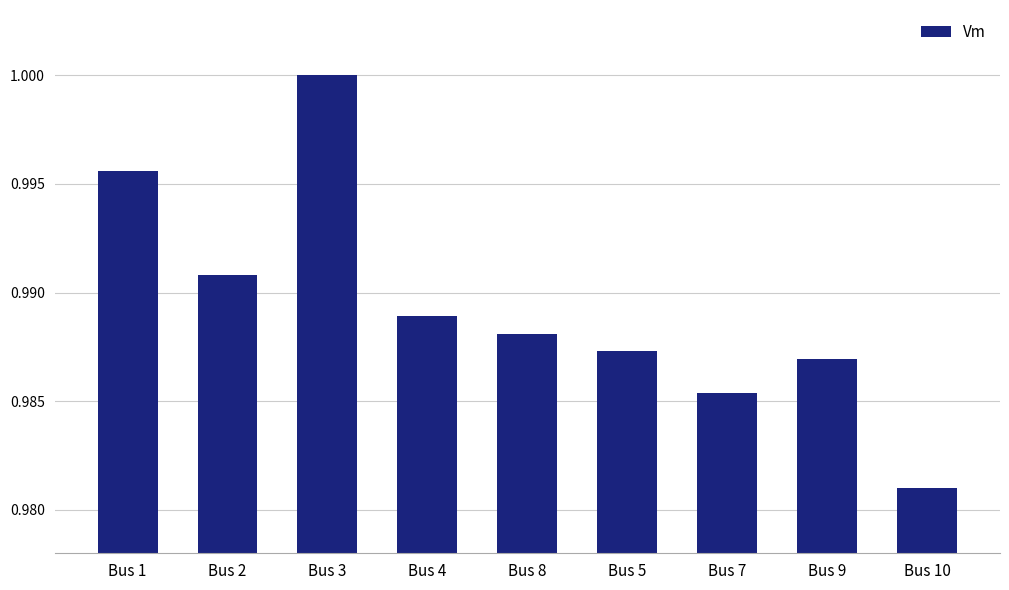

Rank the categories by value from highest to lowest.

Bus 3, Bus 1, Bus 2, Bus 4, Bus 8, Bus 5, Bus 9, Bus 7, Bus 10